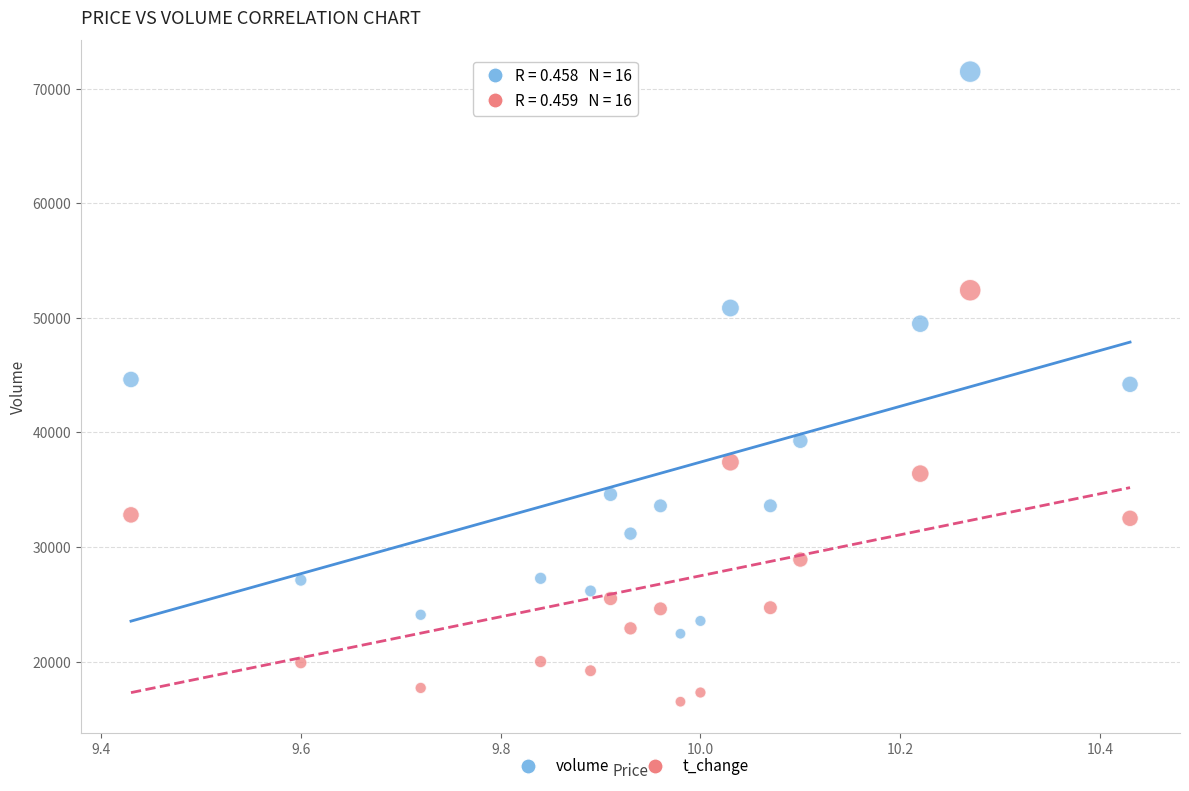

Across all data points, what is the range of Y values (max minus min)?

54973.0